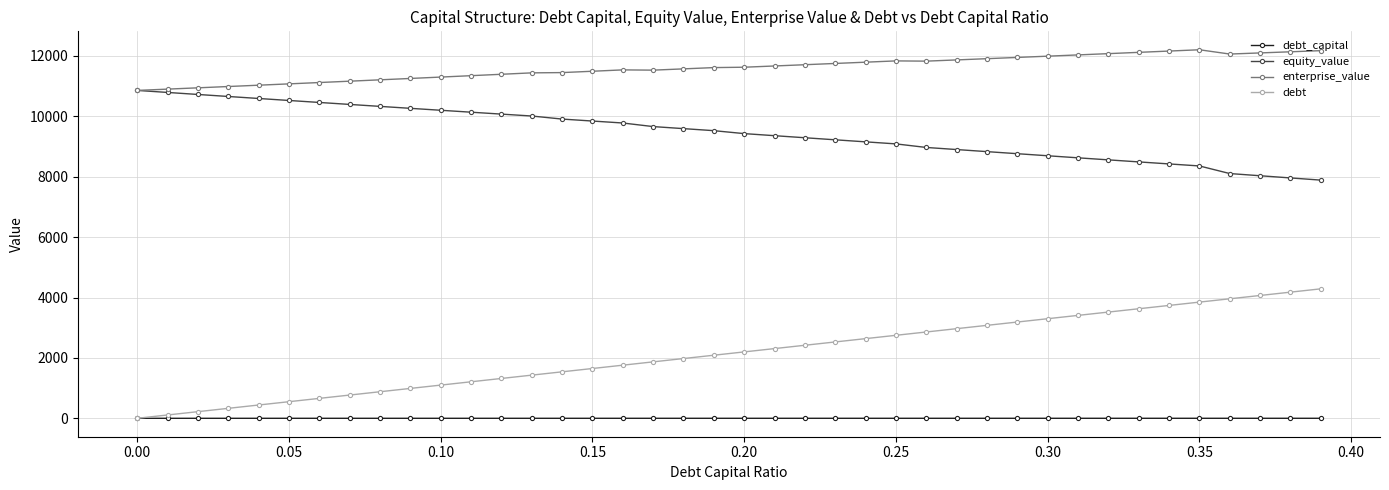

What is the sum of all debt values?

85762.6